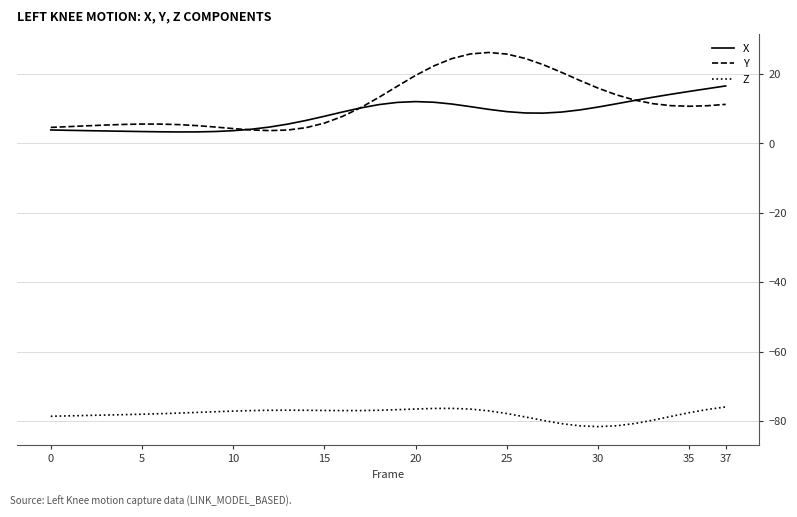

Reading left to right, transcribe all the data shown in this chart.

X: 3.9	3.8	3.7	3.6	3.5	3.4	3.4	3.3	3.3	3.4	3.7	4.1	4.7	5.6	6.6	7.8	9.1	10.3	11.2	11.8	12.1	11.9	11.4	10.6	9.8	9.2	8.8	8.7	9.1	9.7	10.5	11.4	12.4	13.3	14.2	15.0	15.8	16.6
Y: 4.6	4.9	5.1	5.3	5.5	5.6	5.6	5.4	5.1	4.7	4.3	3.9	3.7	3.9	4.6	5.9	7.8	10.3	13.3	16.5	19.6	22.4	24.5	25.8	26.2	25.8	24.5	22.7	20.5	18.2	16.0	14.0	12.5	11.5	10.9	10.7	10.9	11.3
Z: -78.7	-78.5	-78.4	-78.3	-78.2	-78.1	-77.9	-77.7	-77.5	-77.3	-77.2	-77.0	-76.9	-76.9	-76.9	-77.0	-77.0	-77.0	-76.9	-76.8	-76.6	-76.4	-76.4	-76.6	-77.1	-77.9	-78.8	-79.9	-80.8	-81.4	-81.6	-81.4	-80.8	-79.8	-78.7	-77.6	-76.7	-76.0